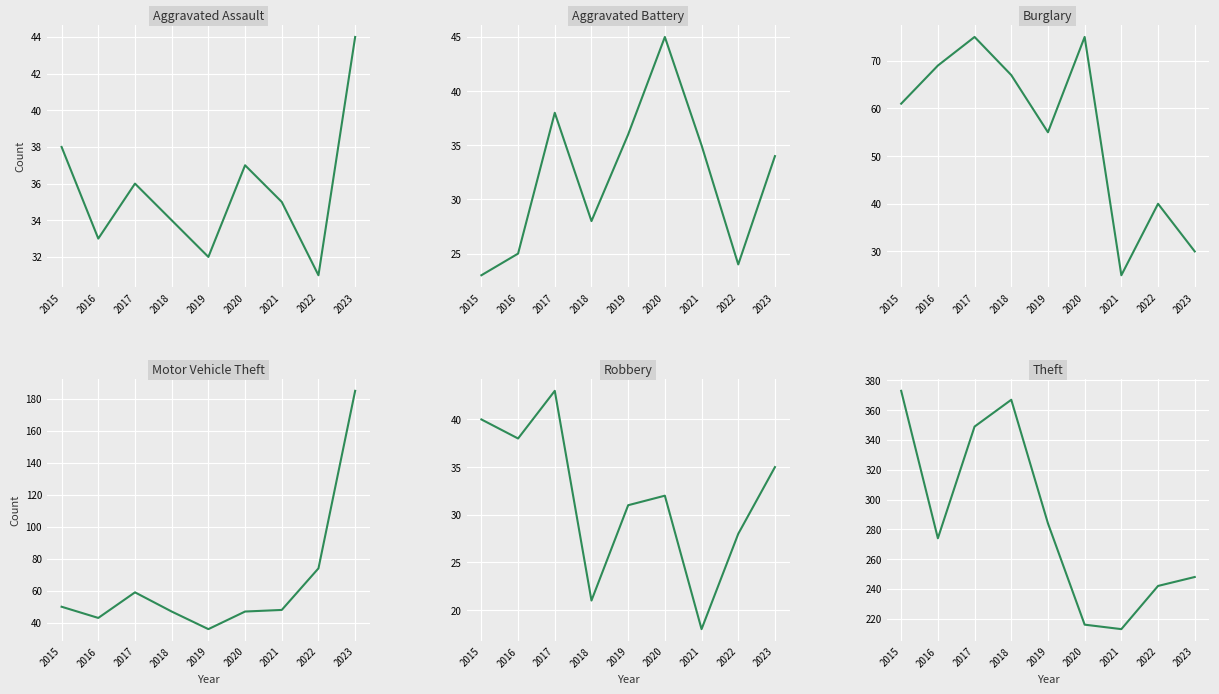

Which series has the largest total across all categories?

Theft